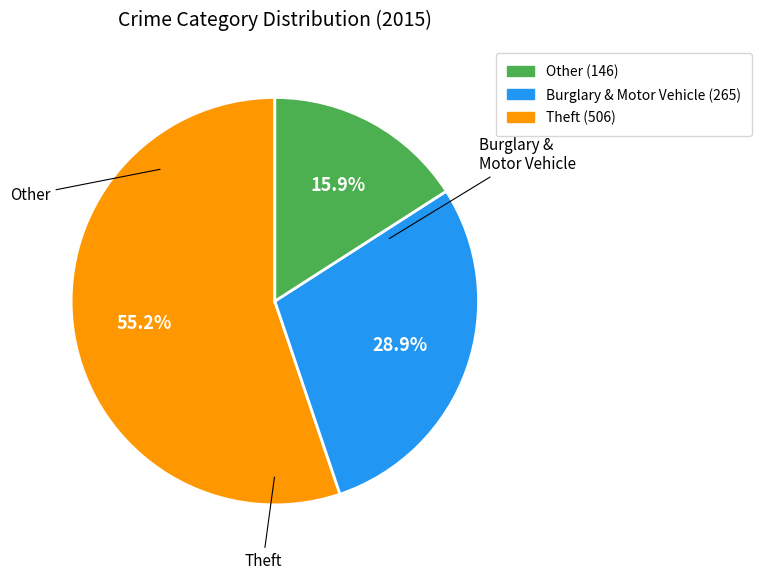

How many slices are in this pie chart?

3